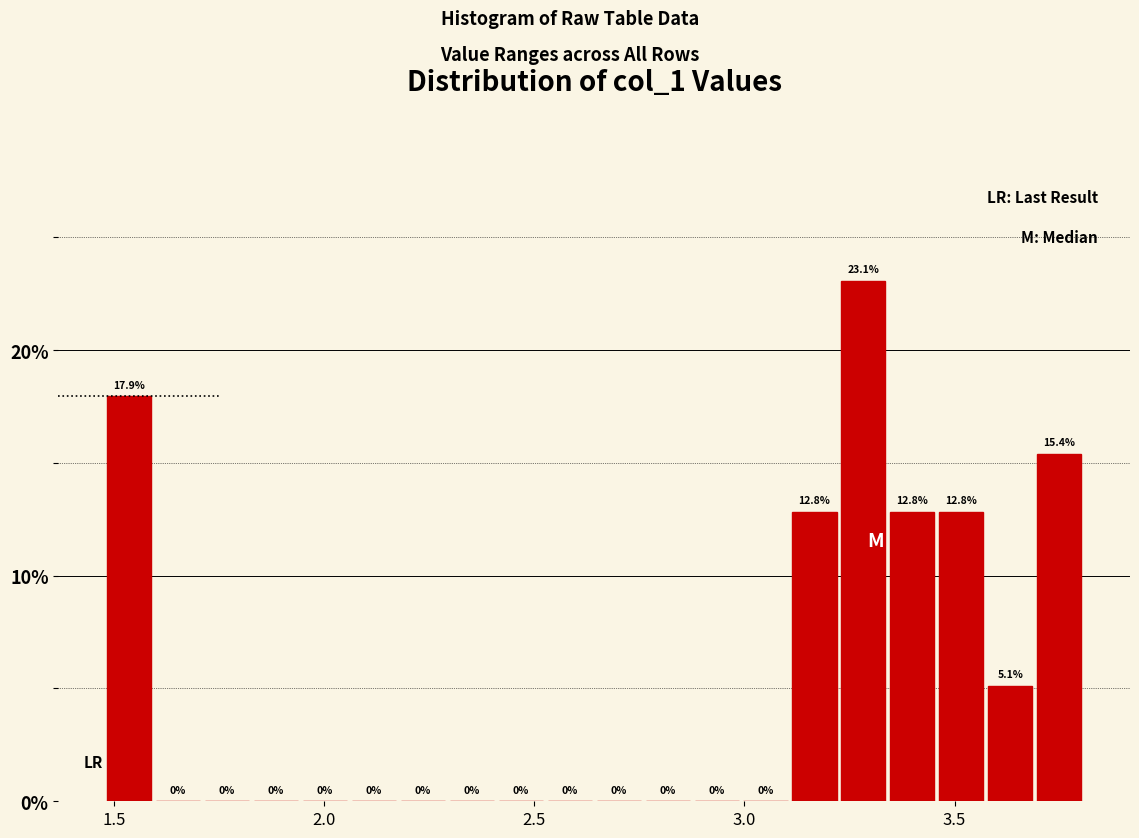

Around what value on the x-axis is the tallest bar? Give the approximate position of its centre, as read against the axis.

3.30